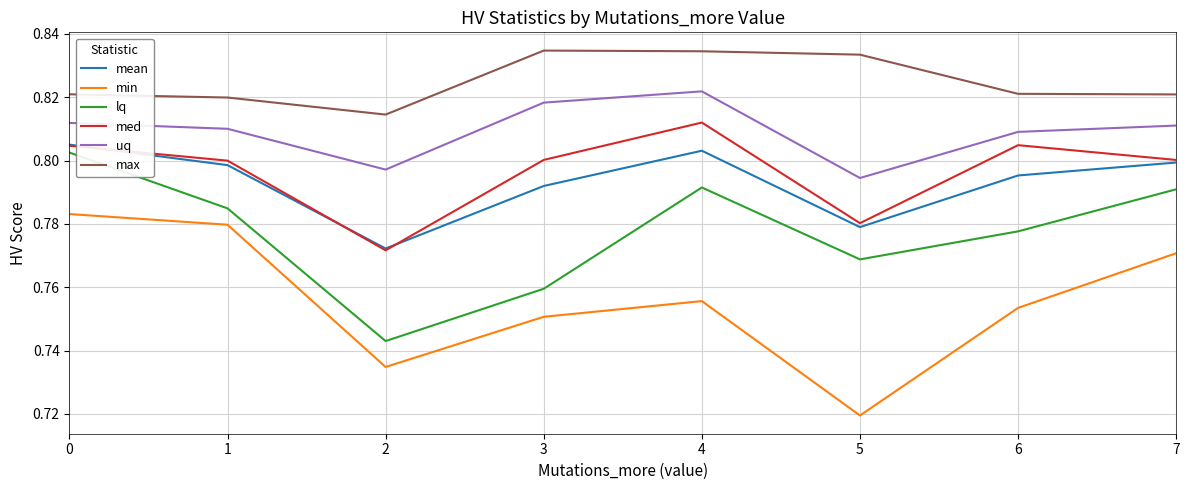

Count the uq values in the range 0 to 1.

8